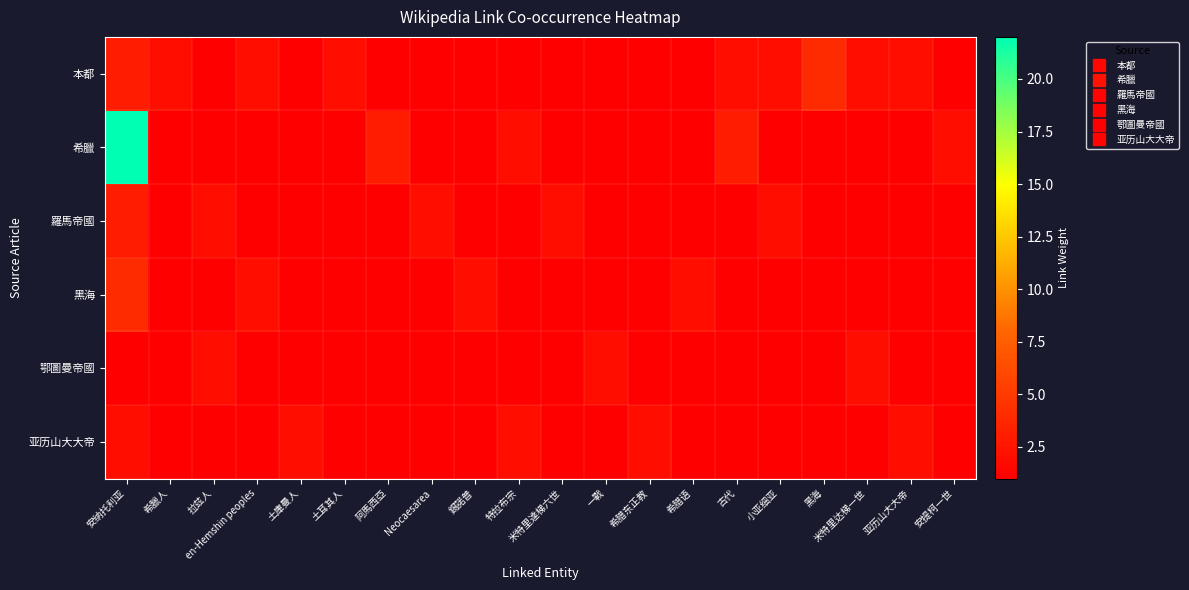

At 黑海, list the series in order from largest to smallest.

本都, 希臘, 羅馬帝國, 黑海, 鄂圖曼帝國, 亚历山大大帝